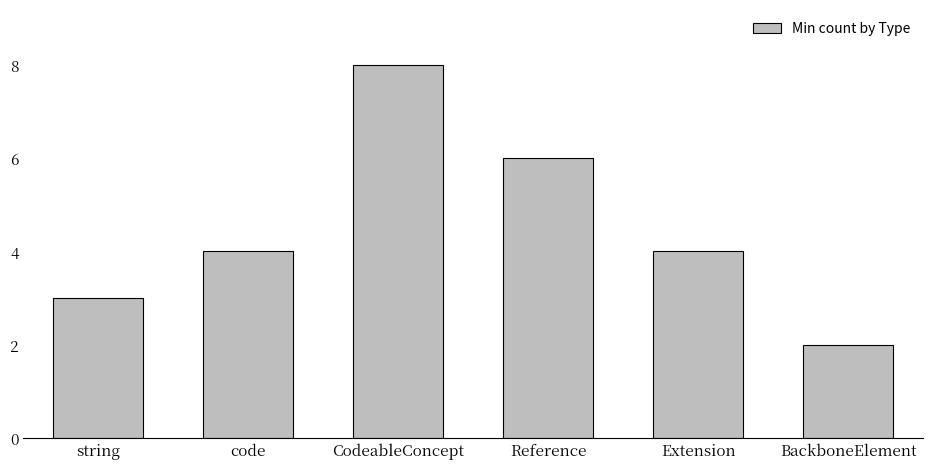

What is the value of the 5th bar from the left?

4